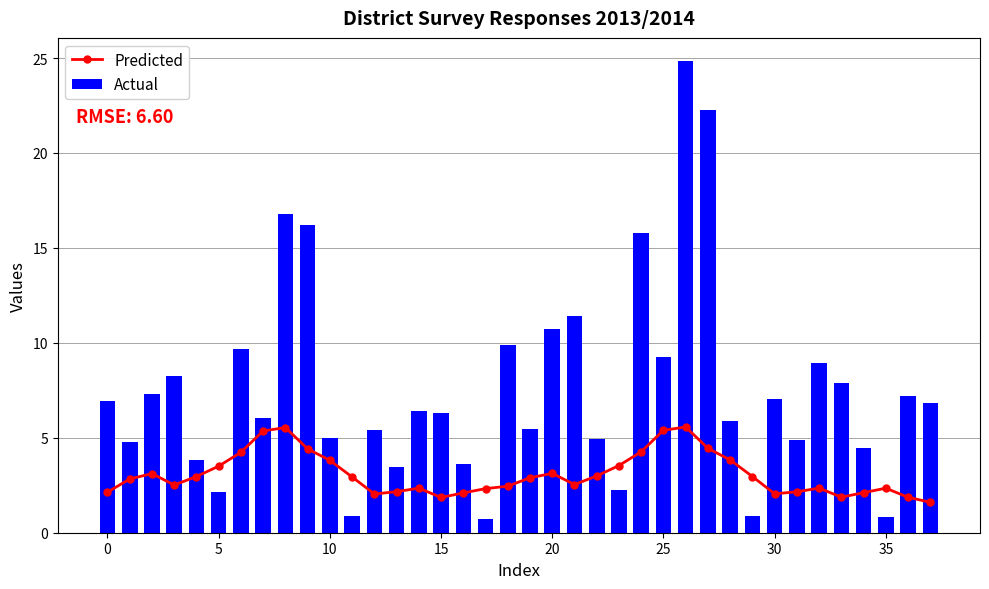

What is the average value of the Actual series?

7.5